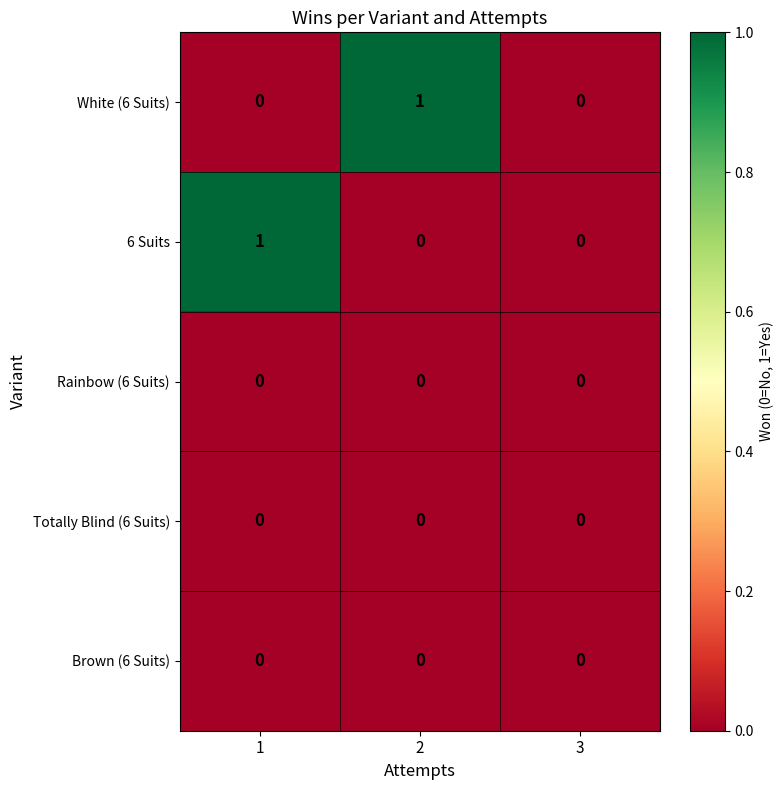

True or false: 6 Suits has a value of 1 at 1.

True